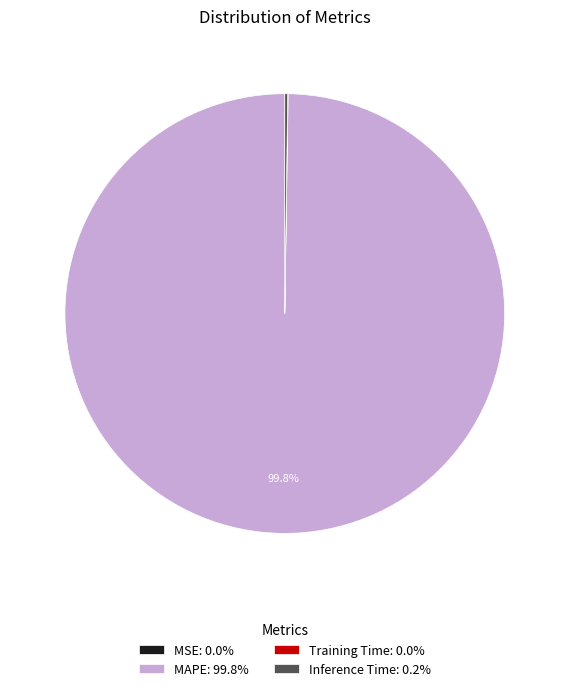

What is the largest slice in the pie chart?

MAPE